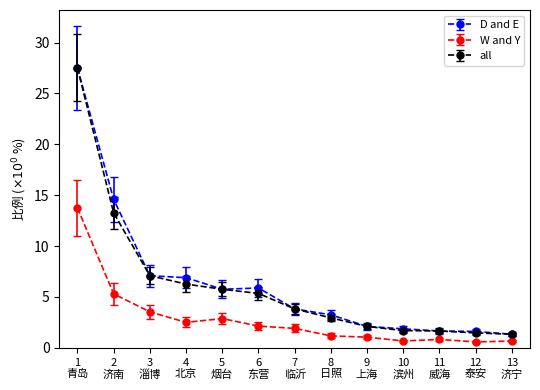

What is the label of the 8th point from the left?

8
日照